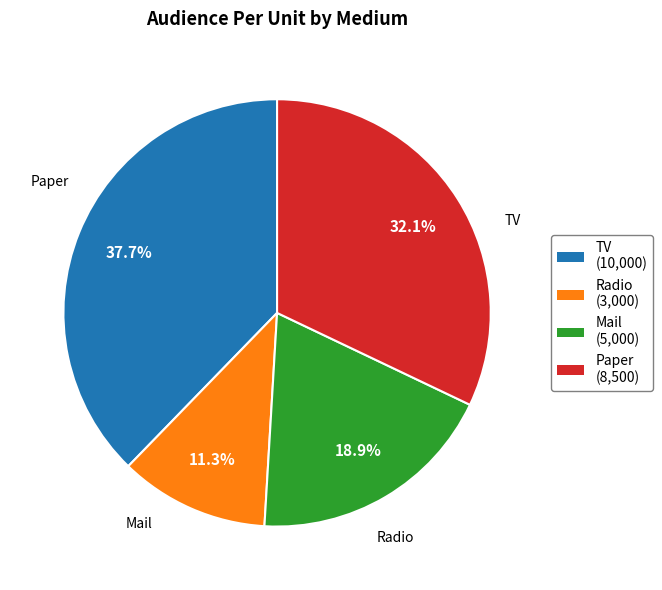

To the nearest percent, what is the average slice percentage?

25%